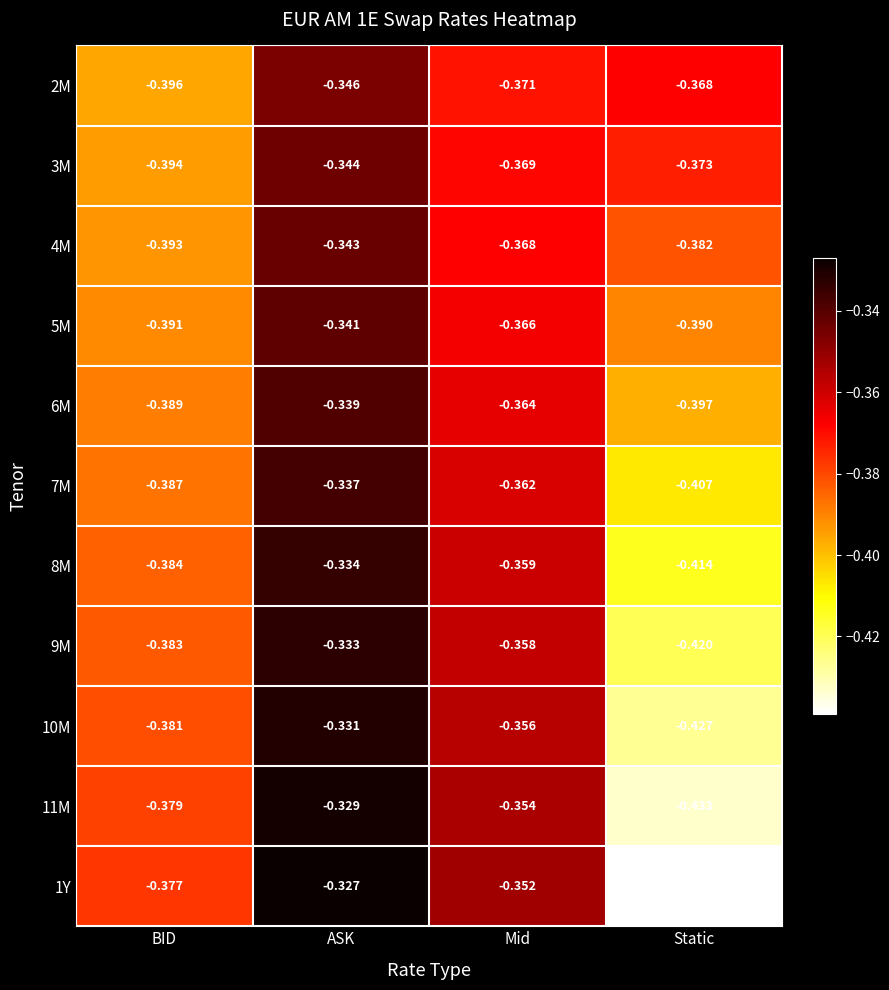

At which label is 9M closest to 0?

ASK